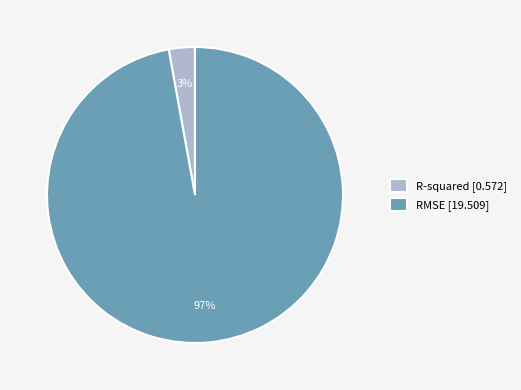

To the nearest percent, what is the average slice percentage?

50%